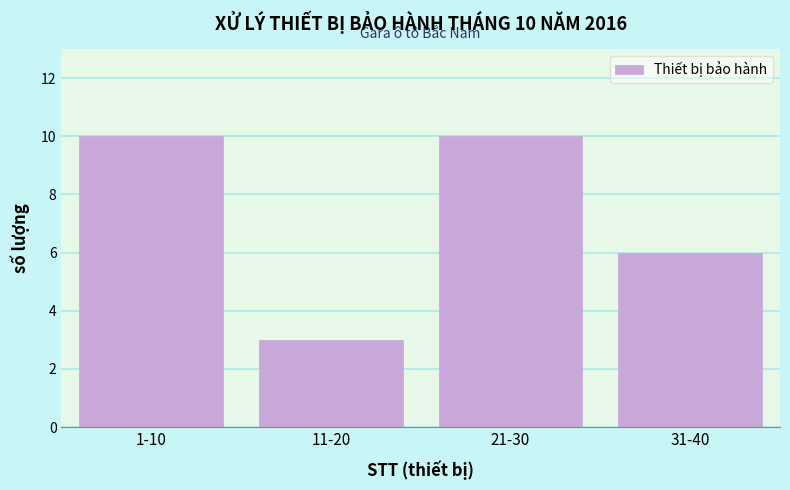

Reading left to right, what are all the values shown in this chart?

10	3	10	6